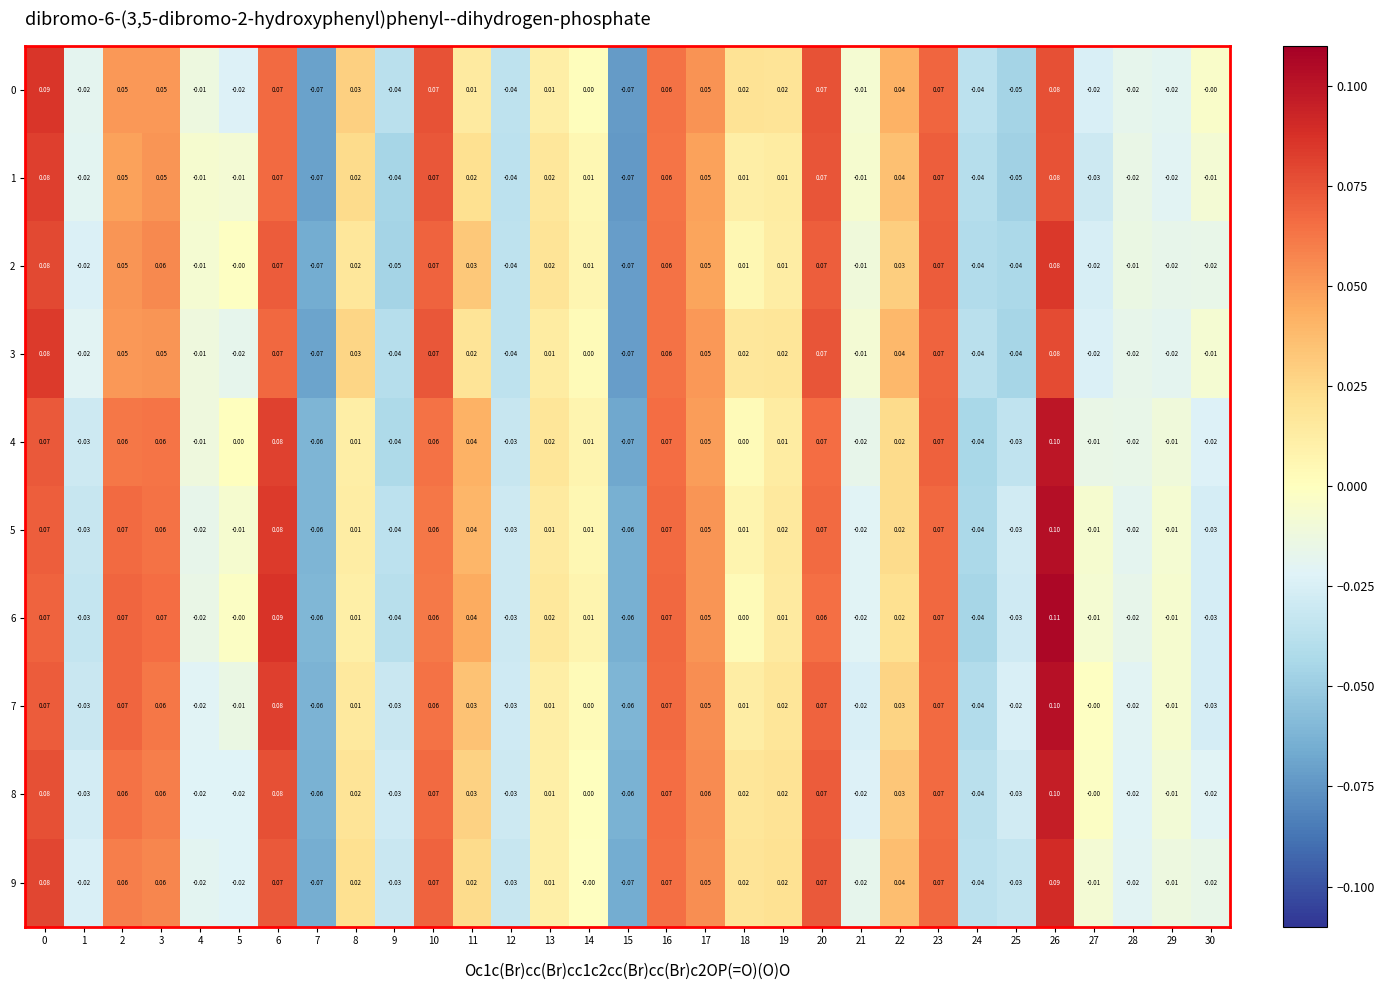

At how many categories does at least one series exceed 0?

18